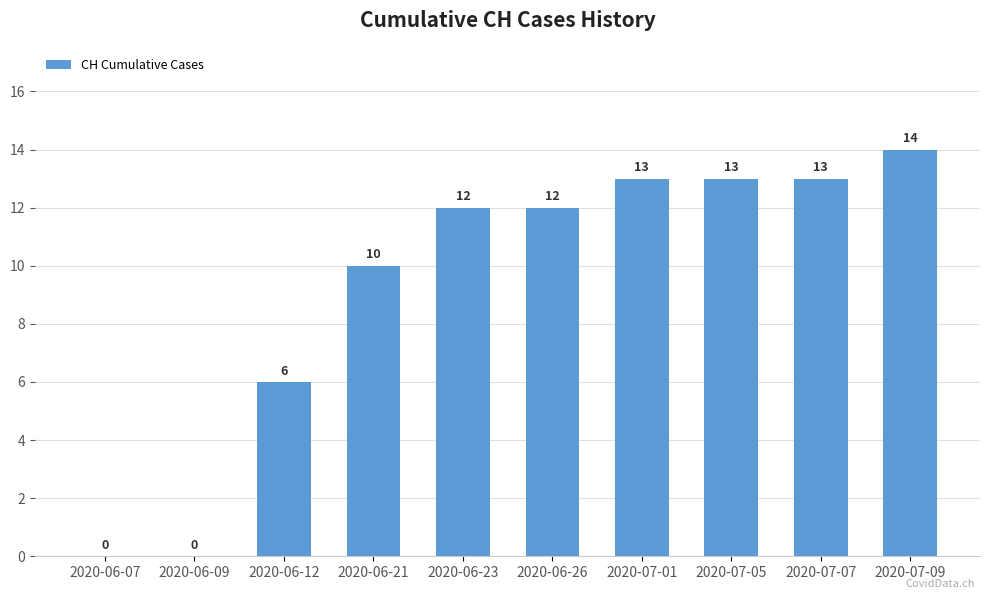

What is the maximum value shown in the chart?

14